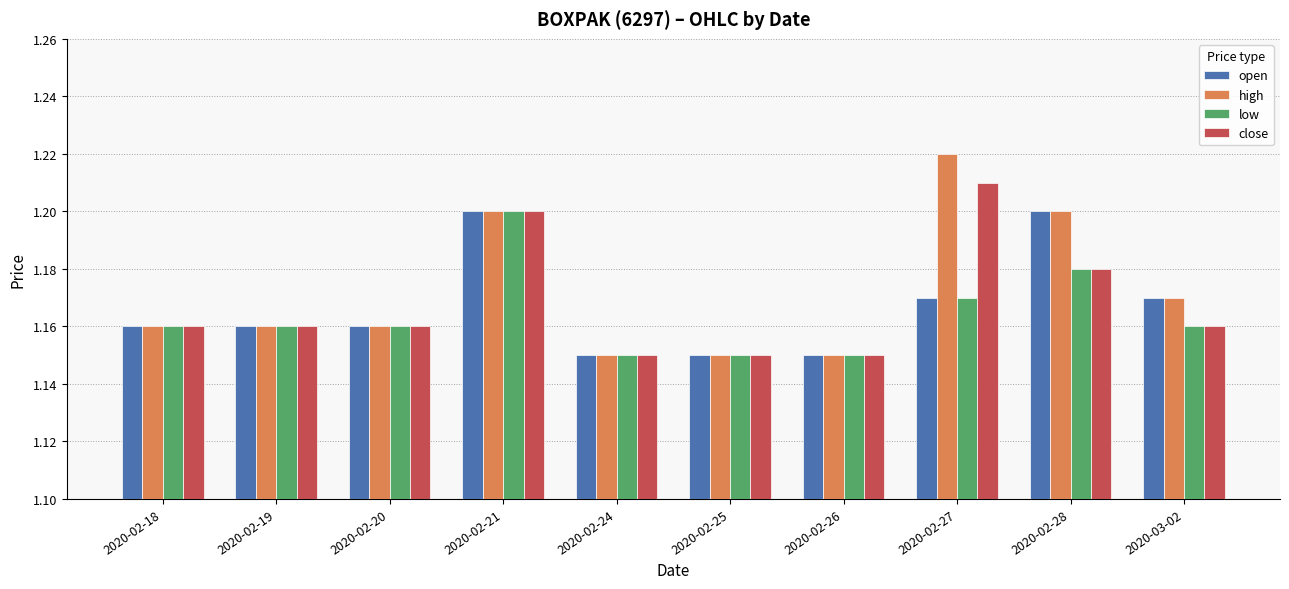

What are all the series names shown in the legend?

open, high, low, close